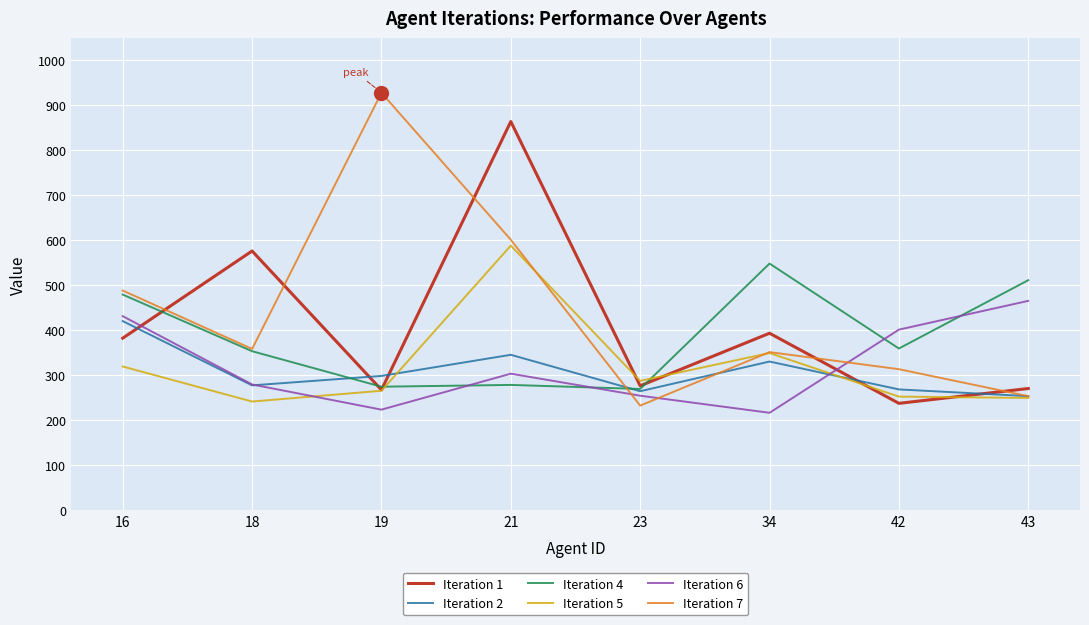

Does the chart display data point markers on the line(s)?

No